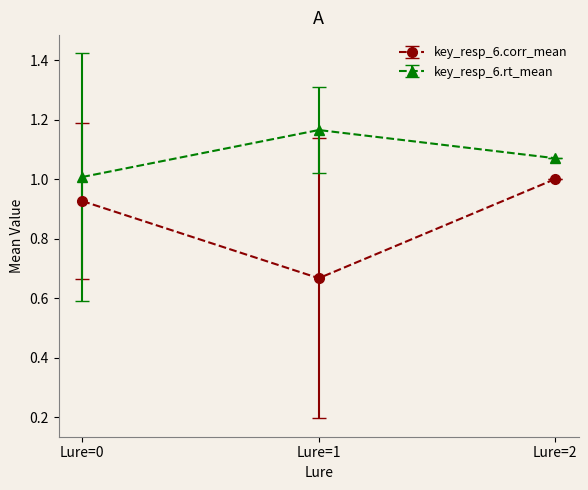

What is the value of the key_resp_6.corr_mean point at the 3rd from the left?

1.0